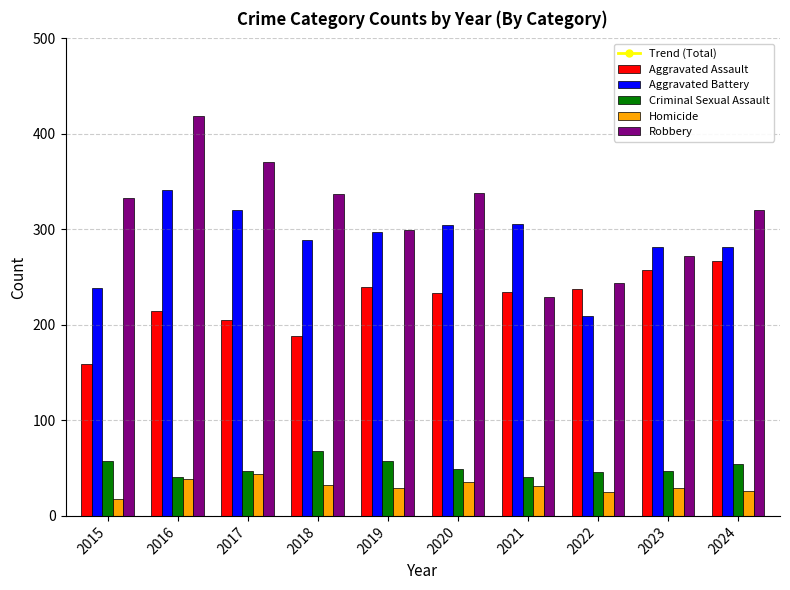

How many data points in Criminal Sexual Assault are above 49?

4